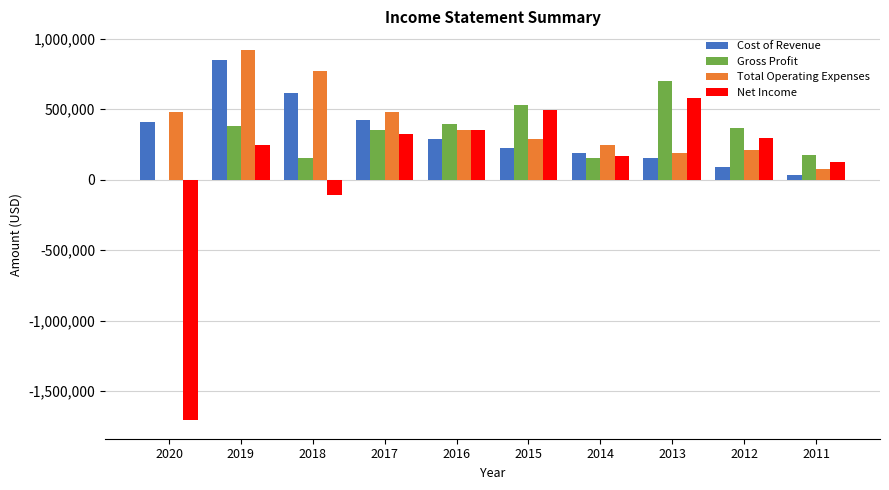

The value of Gross Profit at 2016 is 190720. True or false?

False